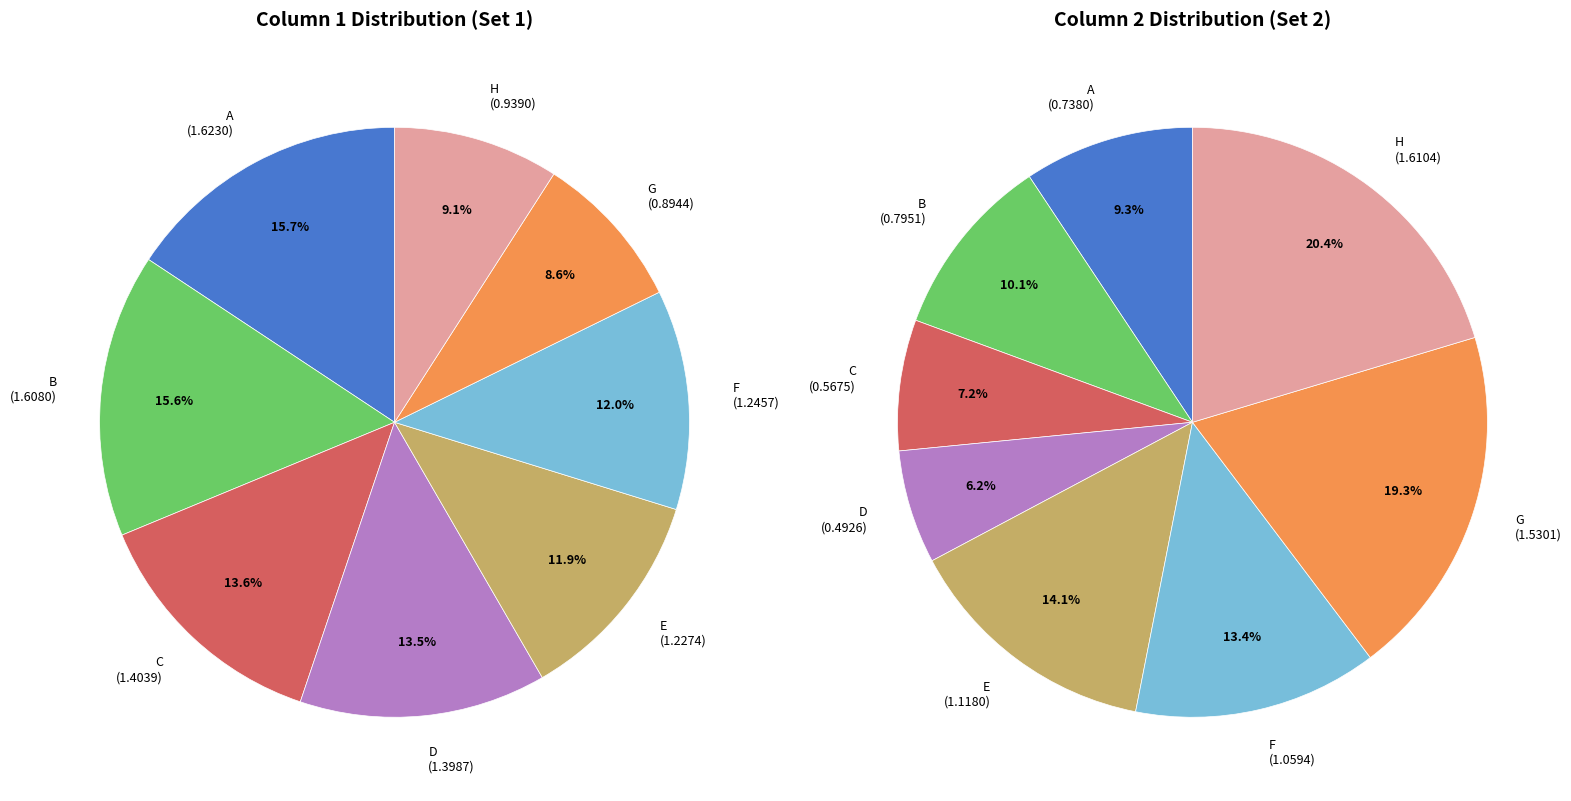

Which slice is the smallest?

G